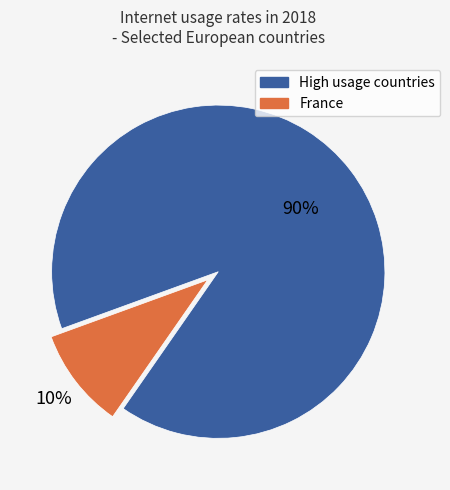

Is there a majority slice in this chart?

Yes